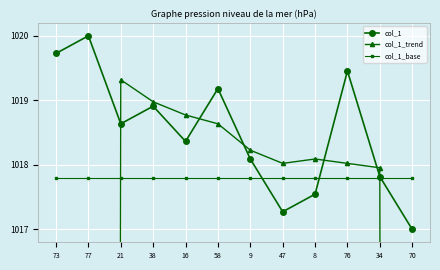

True or false: col_1_base and col_1 cross at least once.

True